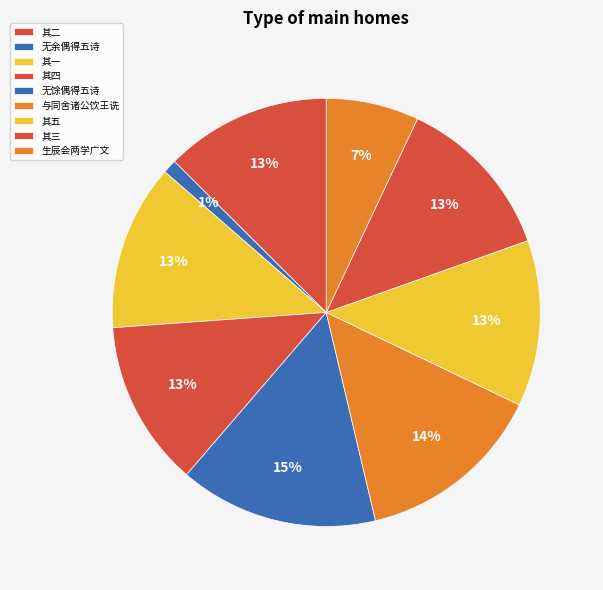

How many segments does this pie chart have?

9